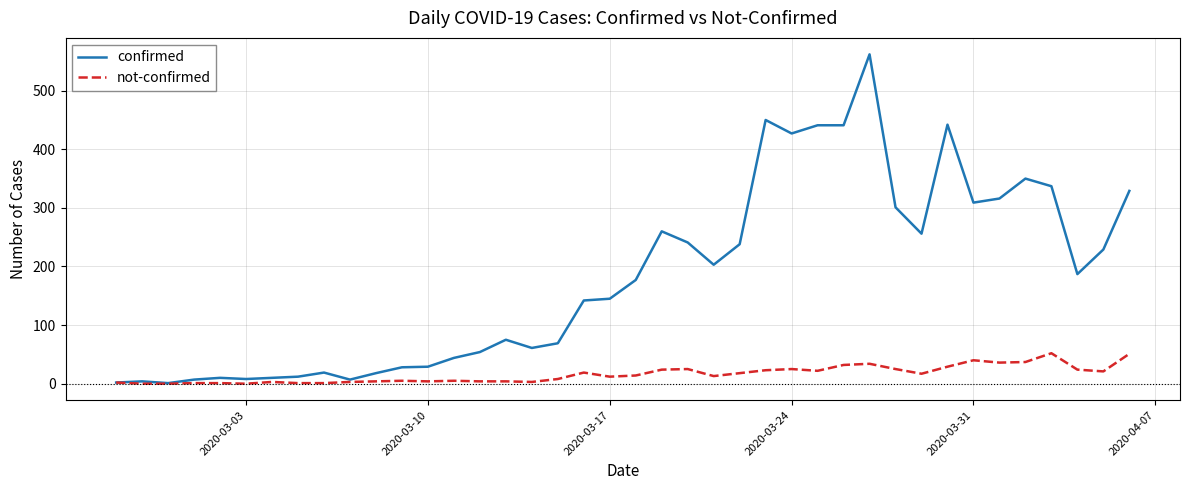

What is the greatest value displayed?

562